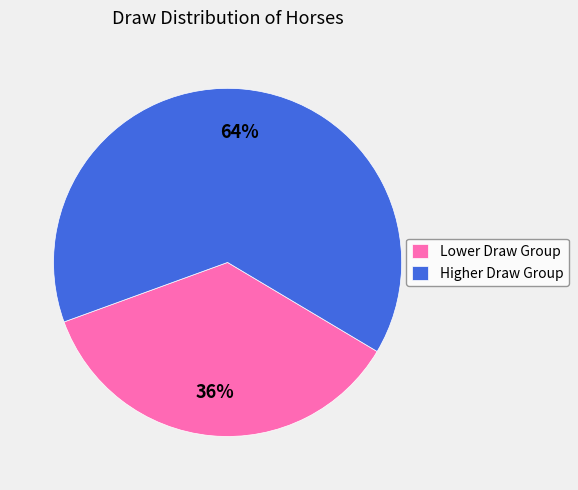

Is it true that Lower Draw Group is 36% of the pie?

True